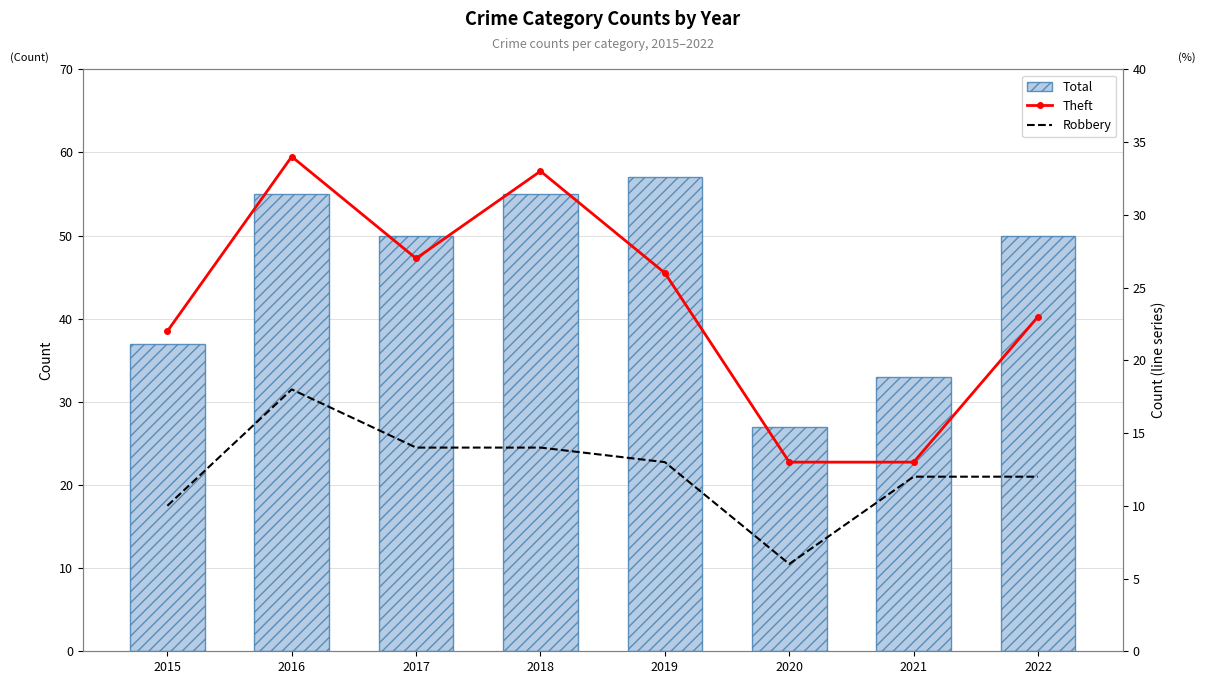

What is the difference between the maximum and minimum values in the Total series?

30